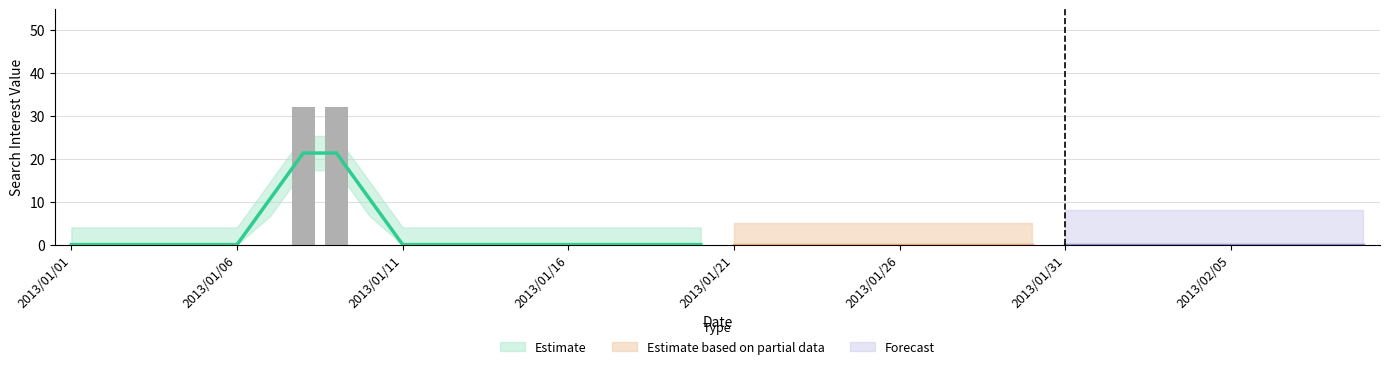

True or false: the data shows -11 at 2013/01/13.

False